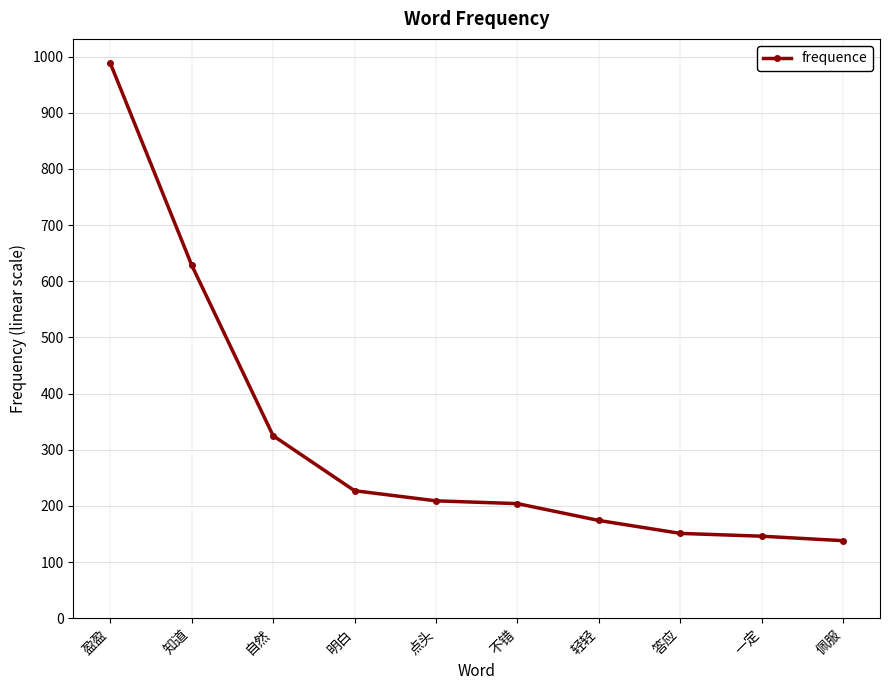

What is the ratio of the value at 答应 to the value at 盈盈?

0.2